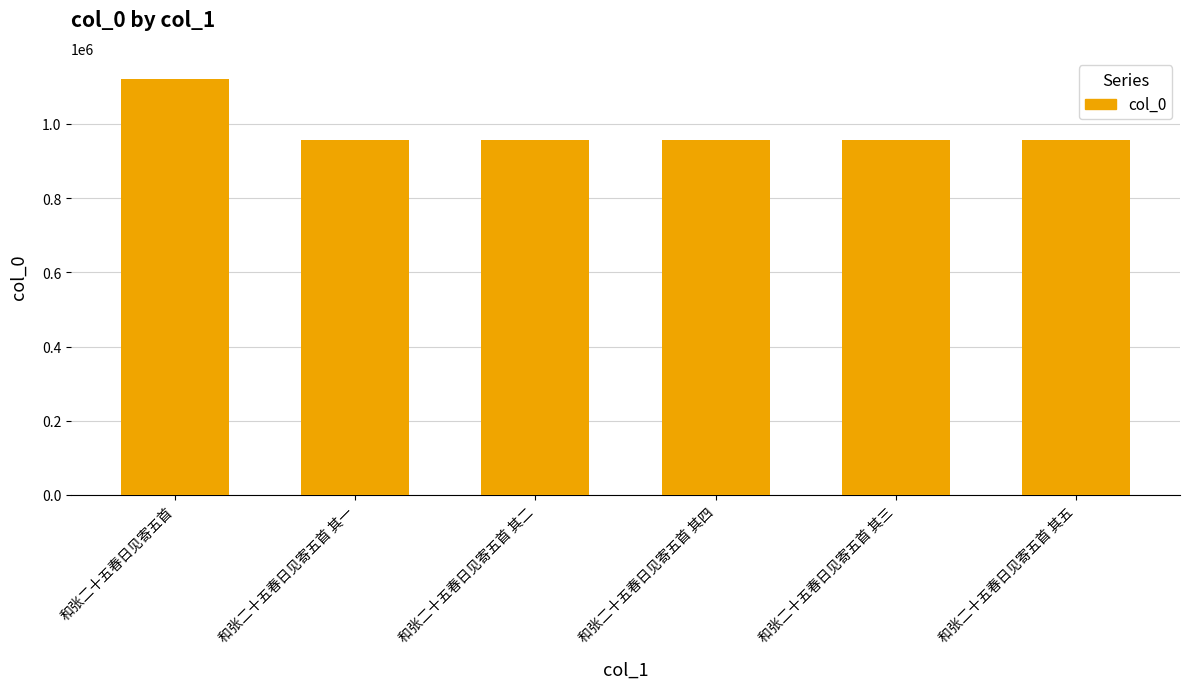

How many bars are there in total?

6